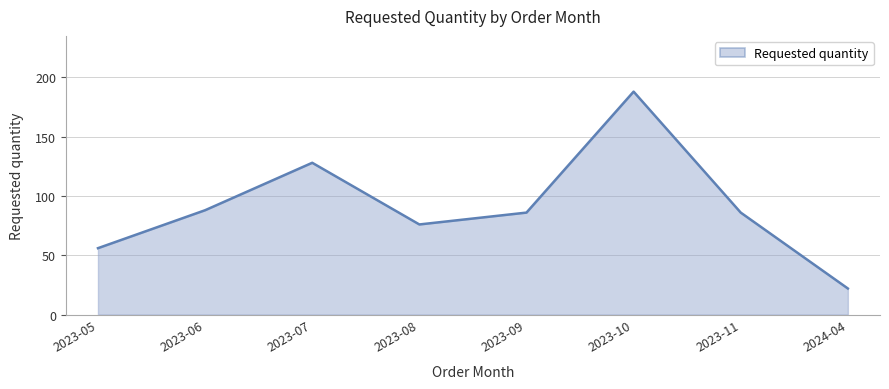

True or false: the data shows 88 at 2023-06.

True